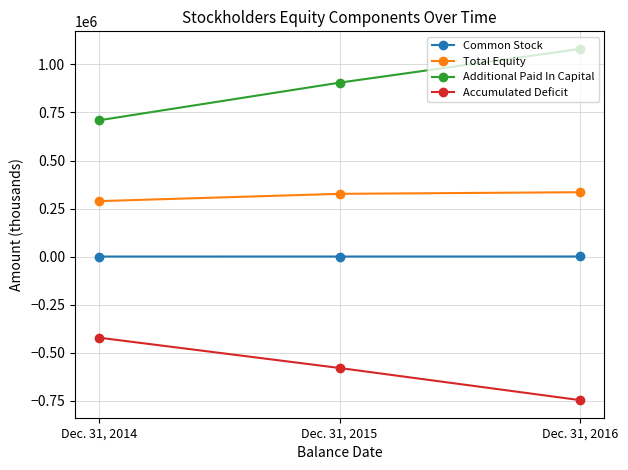

What is the difference between the Total Equity values at Dec. 31, 2014 and Dec. 31, 2016?

46311